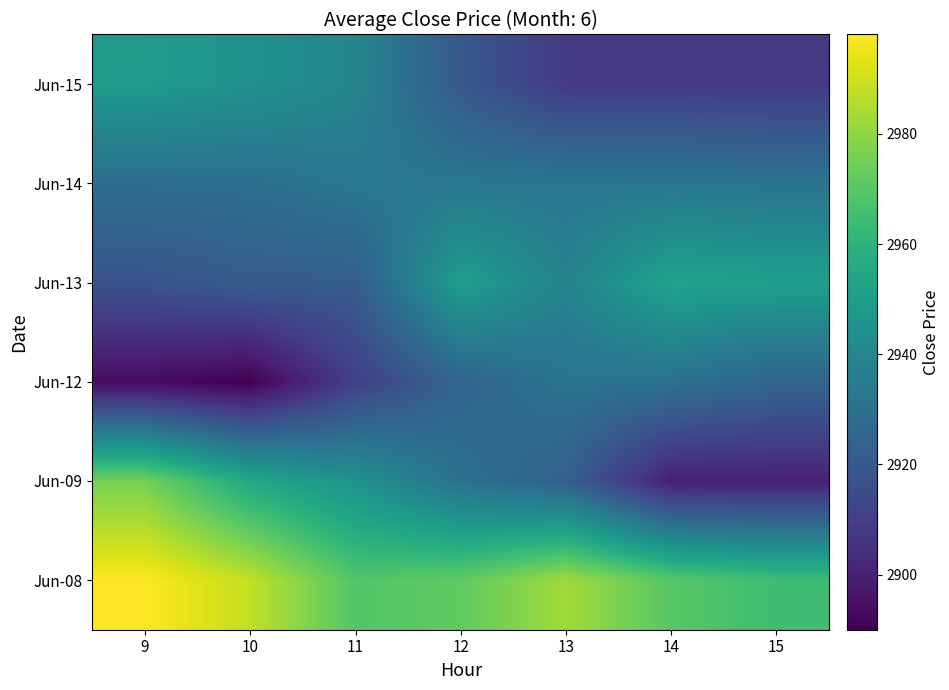

At how many categories does at least one series exceed 2977?

3